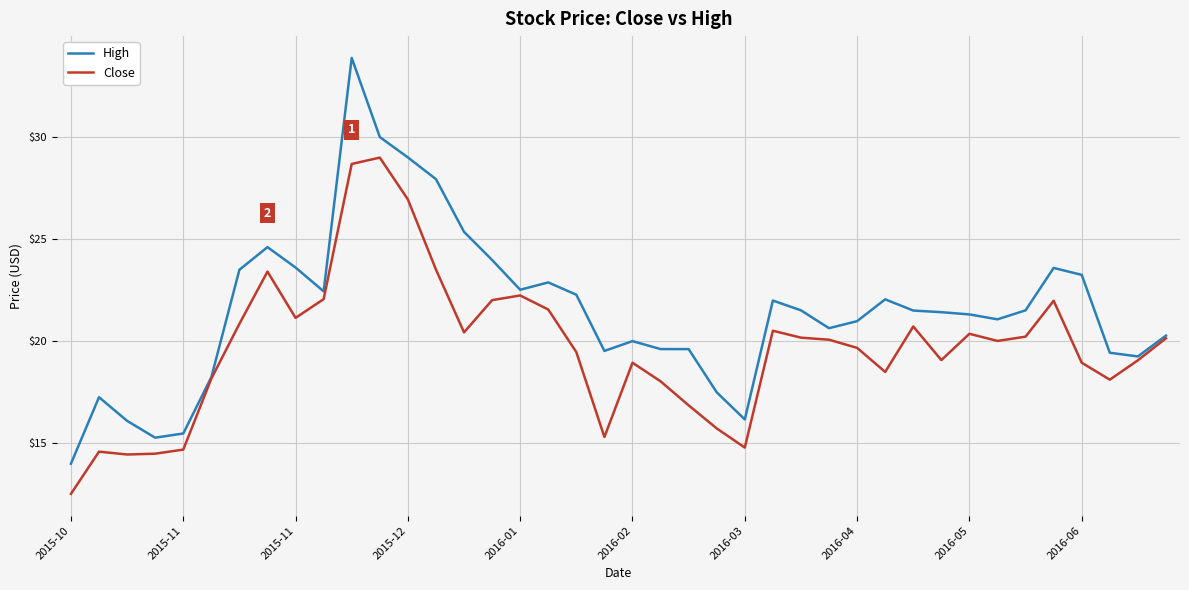

Which series has the largest total across all categories?

High